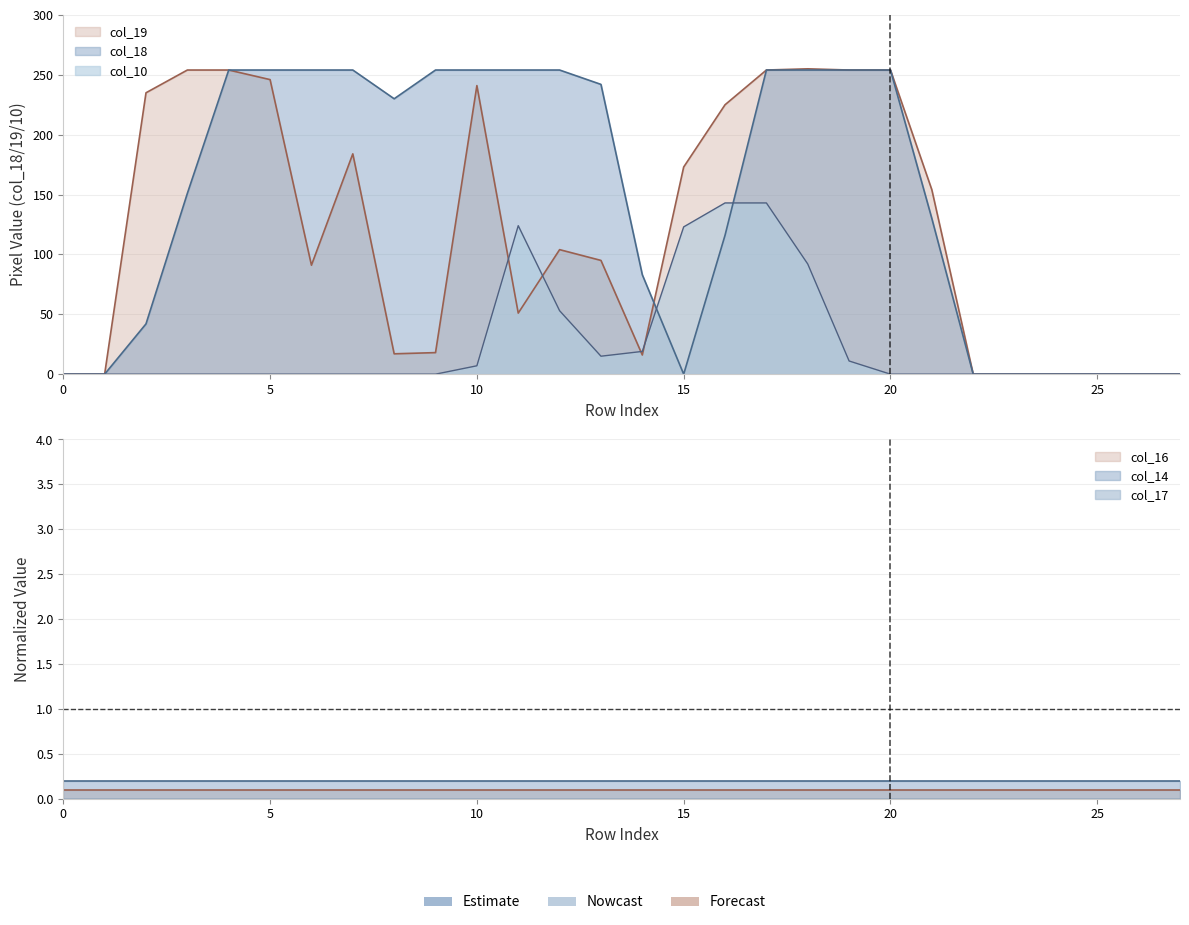

After their last crossing, which series has the higher values: col_19 or col_10?

col_19